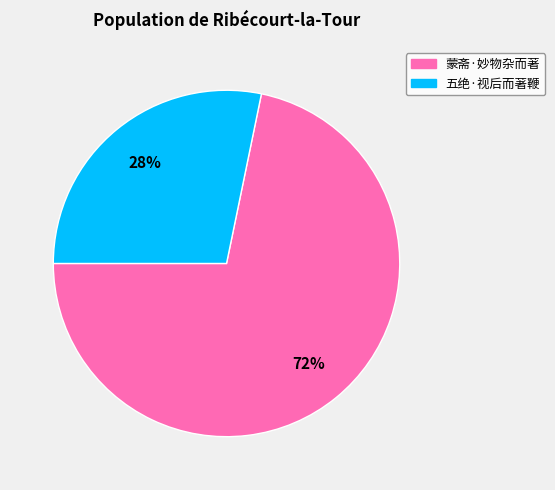

How many segments does this pie chart have?

2